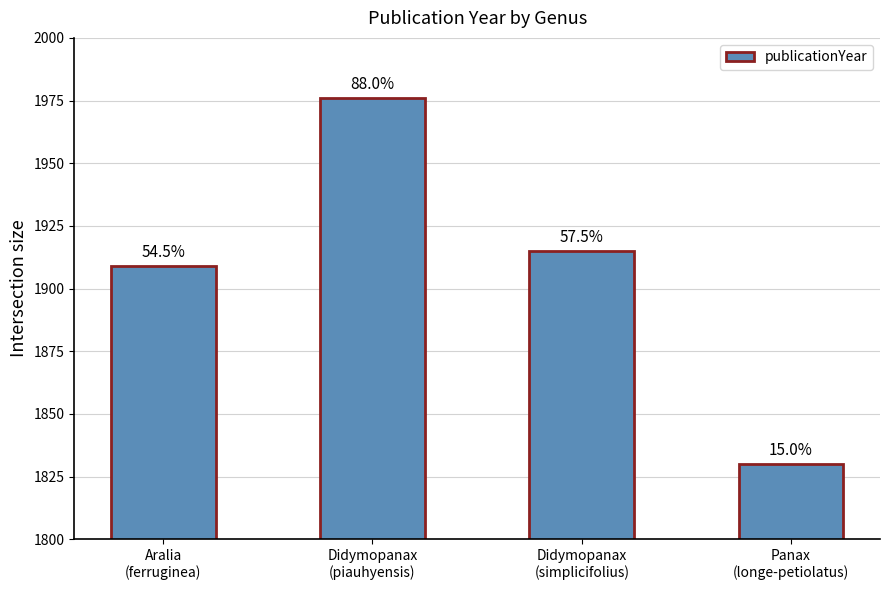

What is the change in value from Aralia
(ferruginea) to Didymopanax
(simplicifolius)?

+6